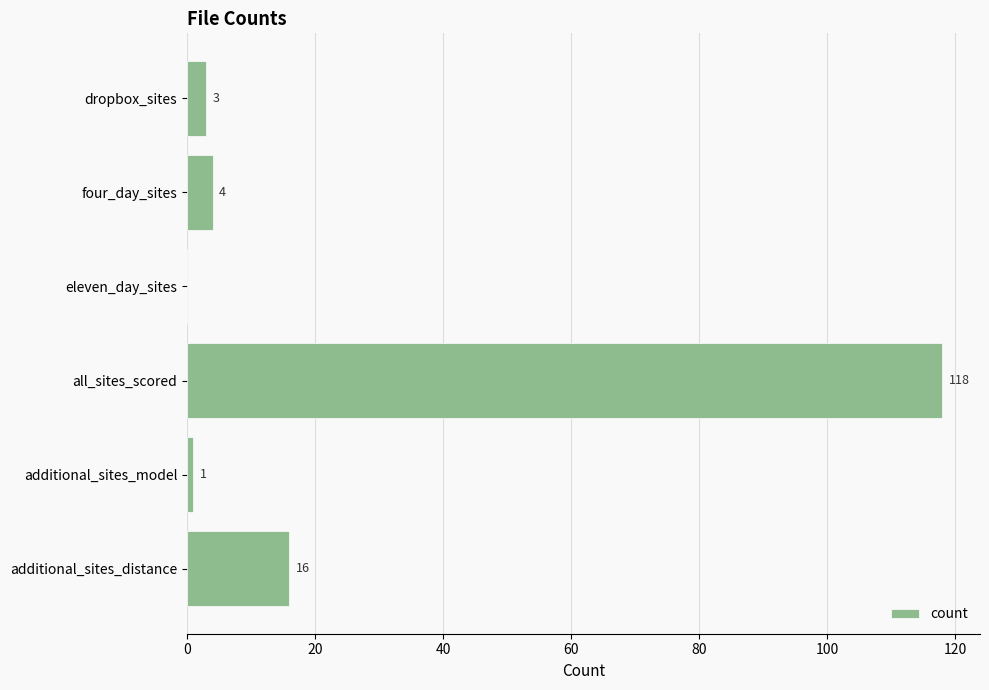

True or false: the data shows 1 at additional_sites_model.

True